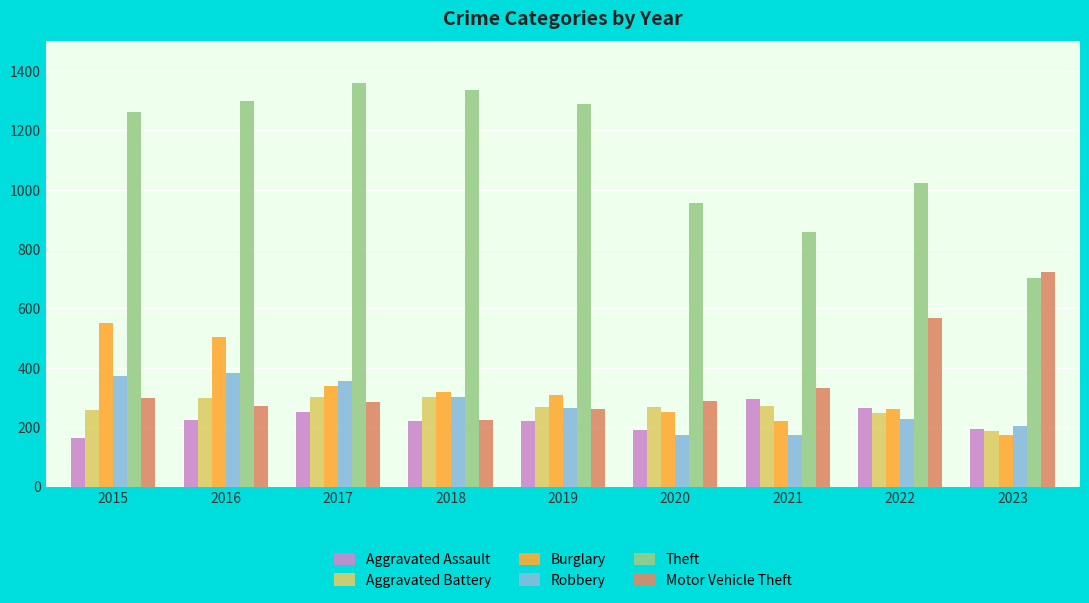

Which series changed the most between 2015 and 2023?

Theft